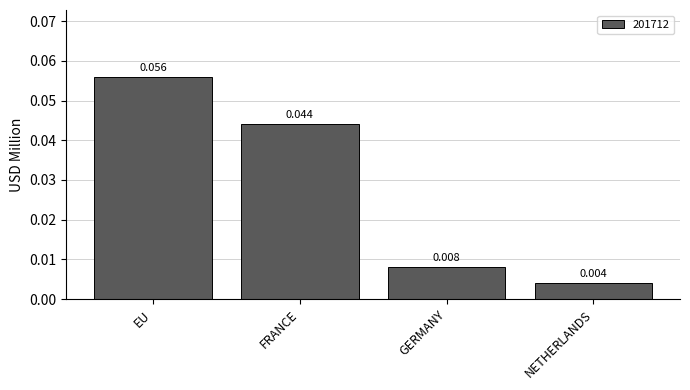

List the labels in order of value, smallest first.

NETHERLANDS, GERMANY, FRANCE, EU